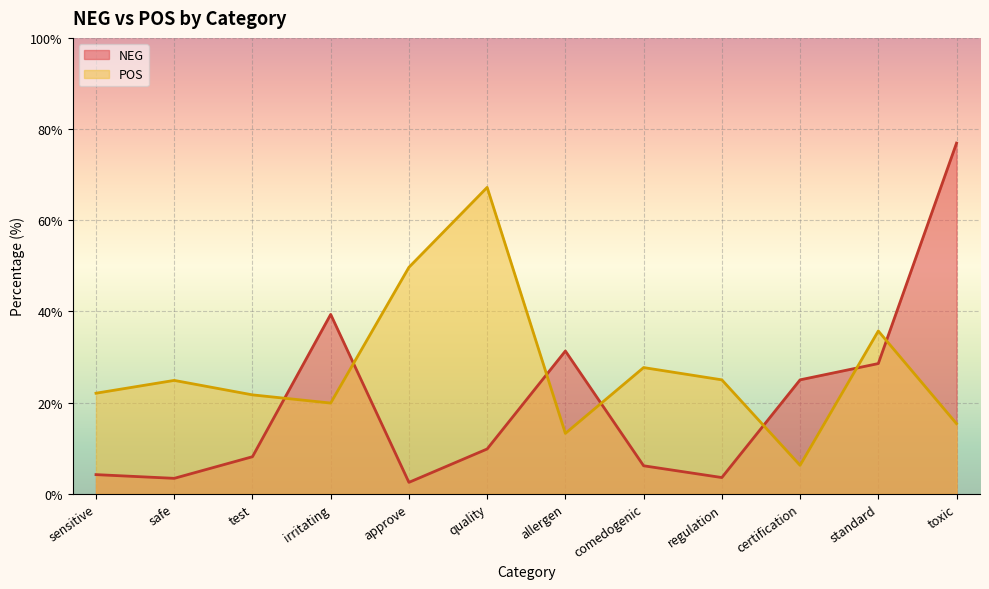

What is the greatest value displayed?

76.9